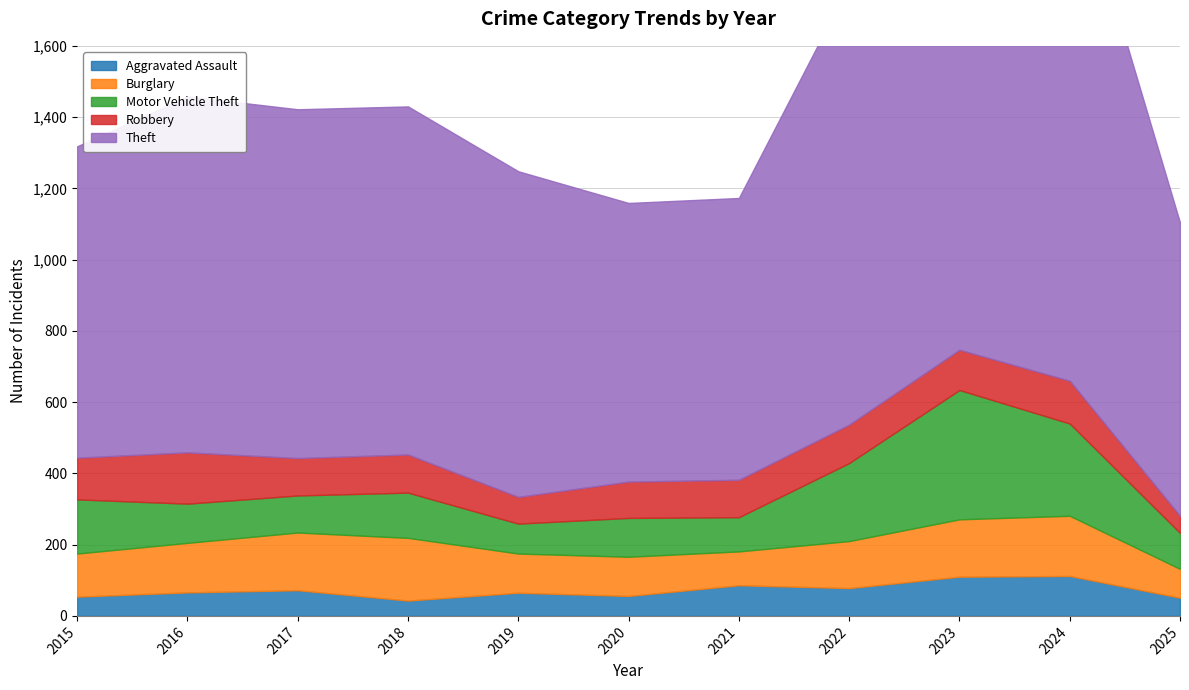

True or false: Theft and Aggravated Assault intersect in this chart.

False